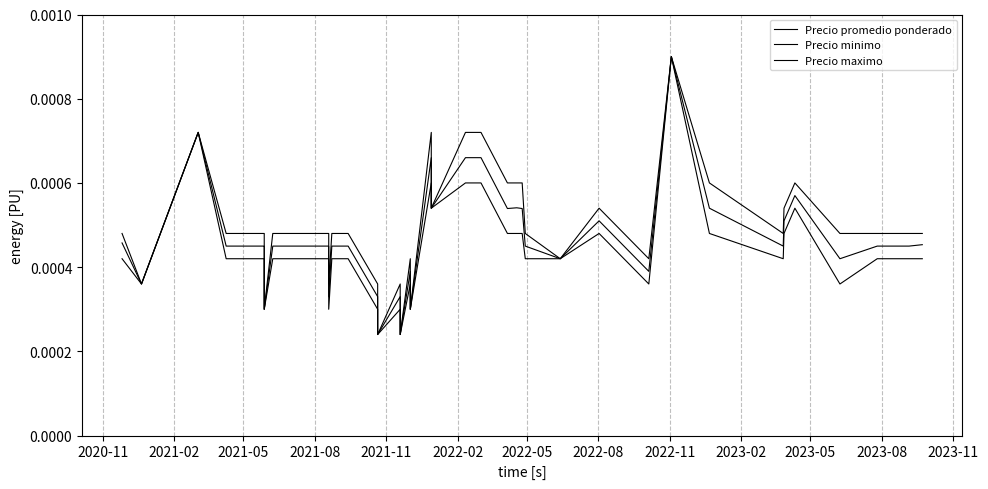

Which series has the largest total across all categories?

Precio maximo